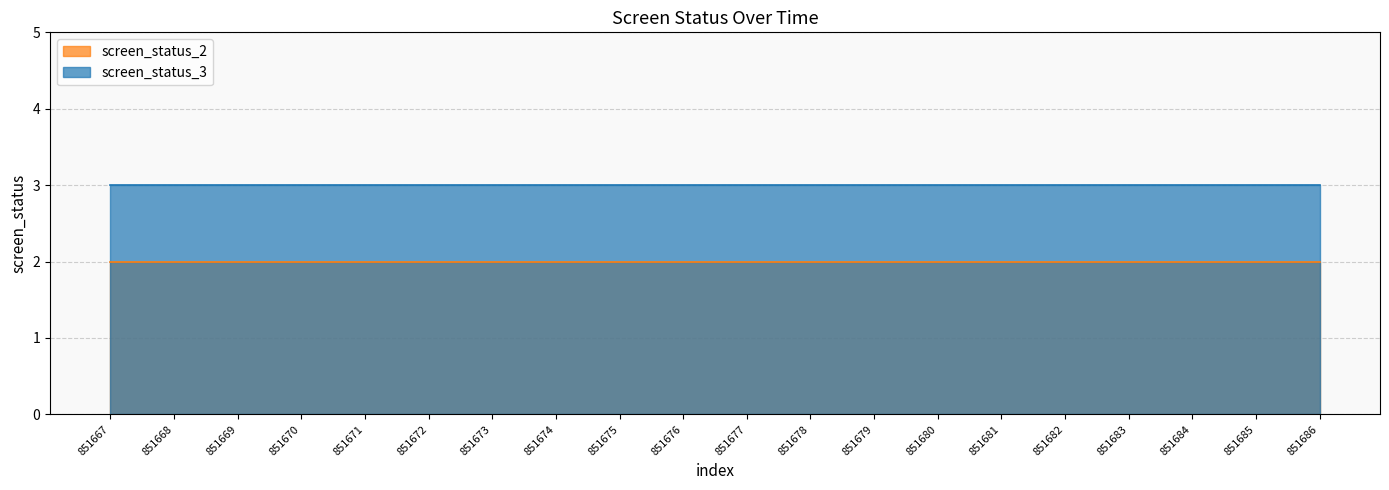

Between 851678 and 851681, which series saw the biggest shift?

screen_status_2